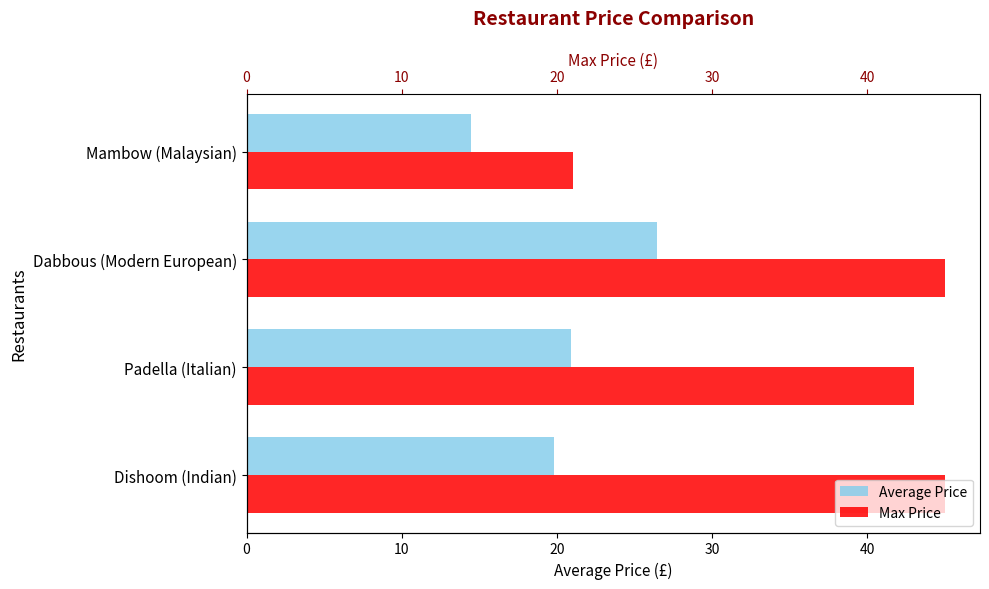

How many bars are there in total?

8